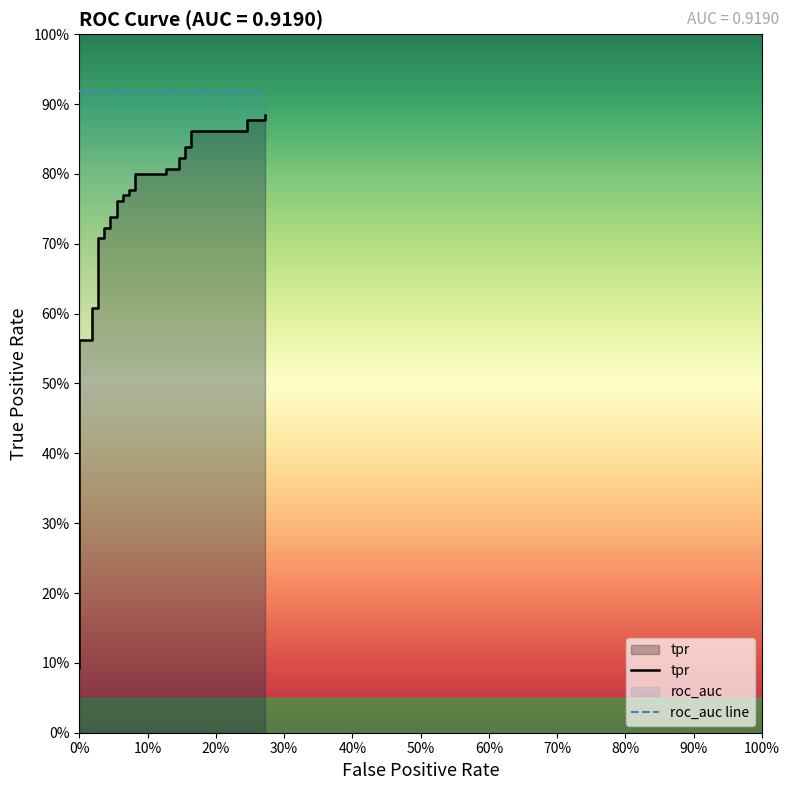

Does the chart display data point markers on the line(s)?

No